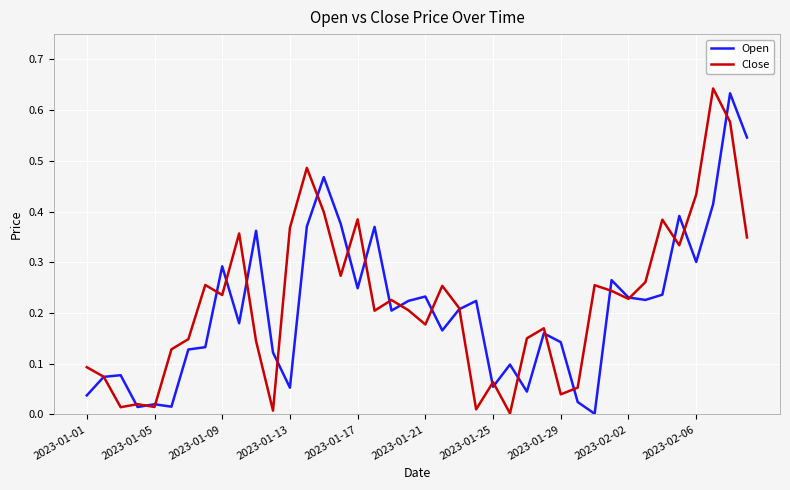

Which series has the largest total across all categories?

Close